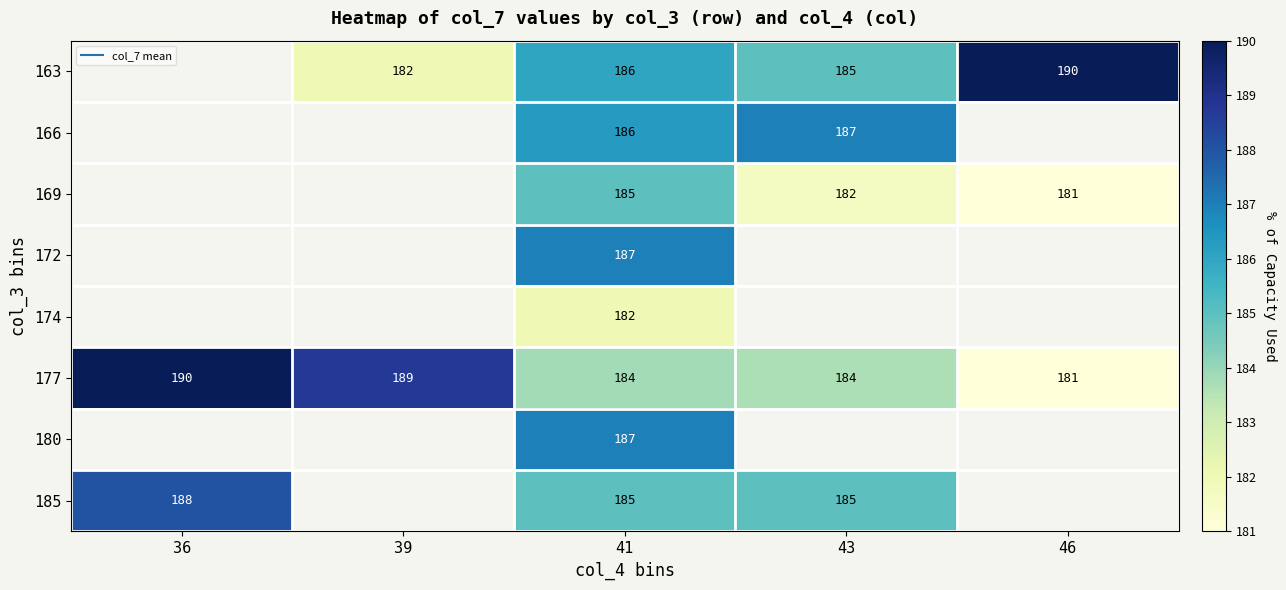

What is the total value across all series at 41?

1482.1